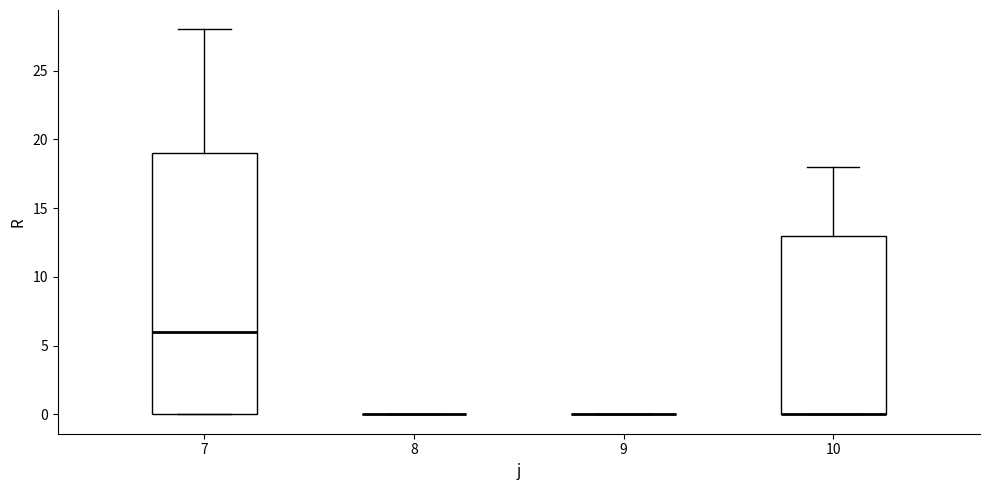

Reading left to right, transcribe this box plot: for each box, give where its median line is, the range the box spans, and where its two whiskers end, as read against the y-axis. The values are not printed on the chart, so give them approximately, as read against the axis.

7: median 6, box 0 to 19, whiskers 0 to 28
8: box collapsed to a line at 0, whiskers 0 to 0
9: box collapsed to a line at 0, whiskers 0 to 0
10: median 0 (drawn on the box's lower edge), box 0 to 13, whiskers 0 to 18